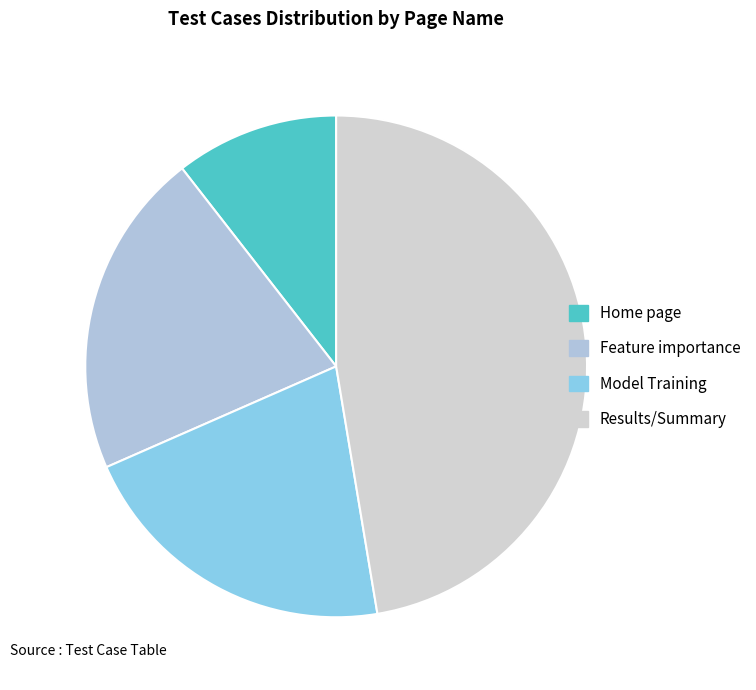

True or false: Model Training accounts for 21% of the total.

True